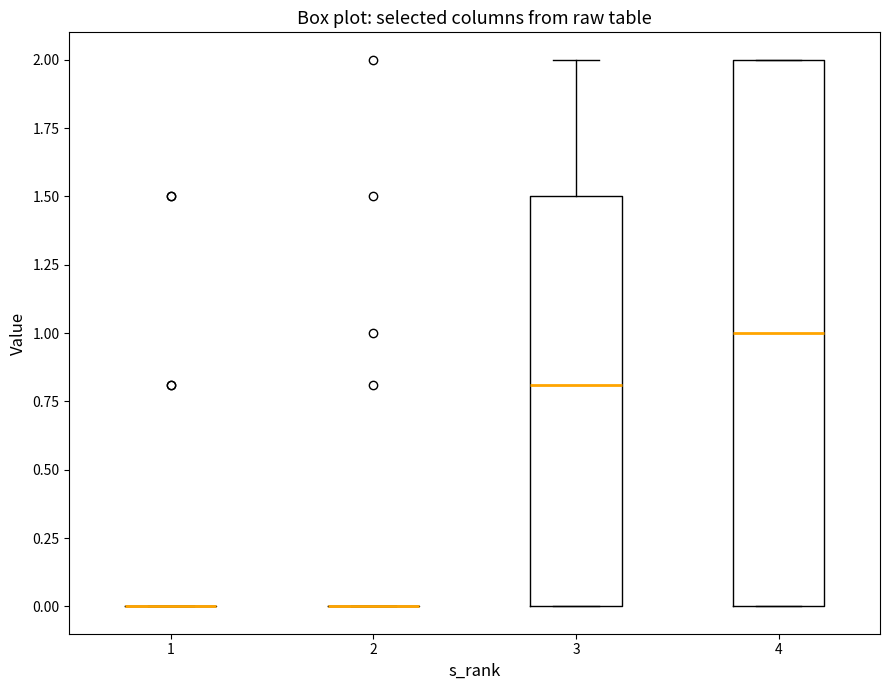

Where is the upper edge of the box at x = 4 on the y-axis? The values are not printed on the chart, so give them approximately, as read against the axis.

2.0